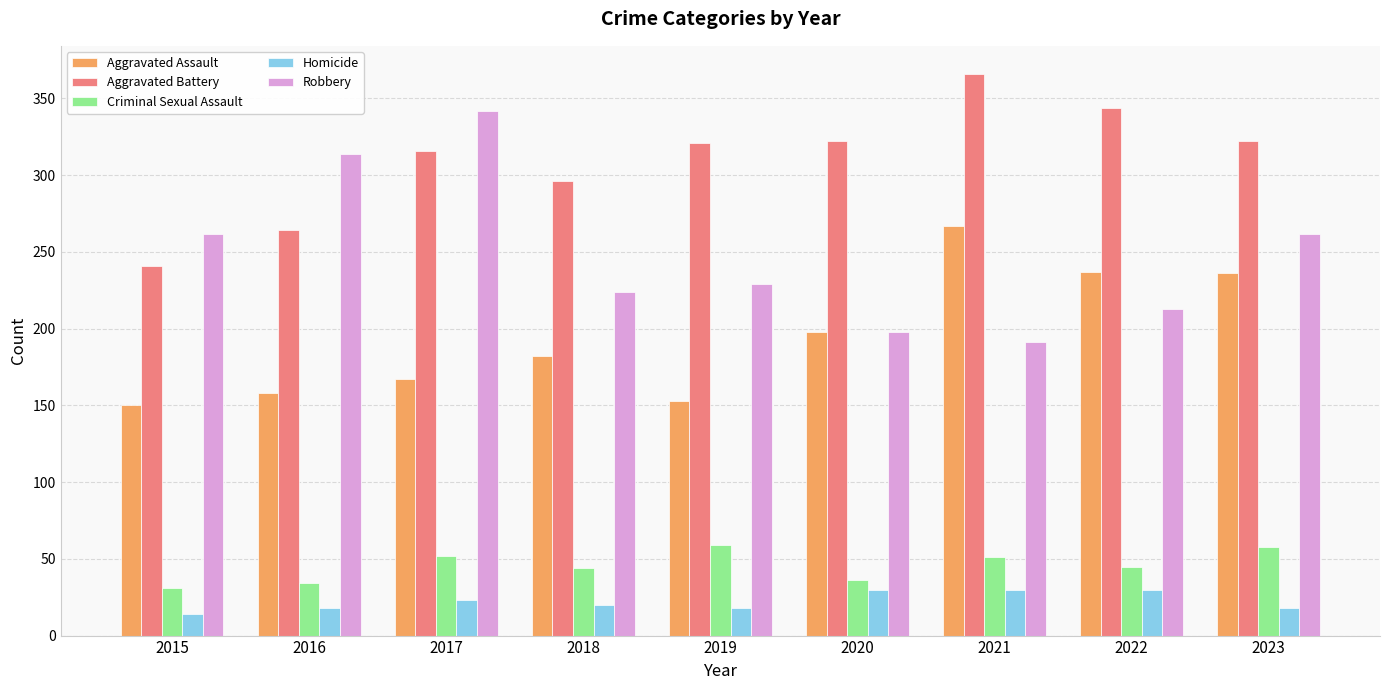

What is the difference between the highest and lowest values at 2018?

276